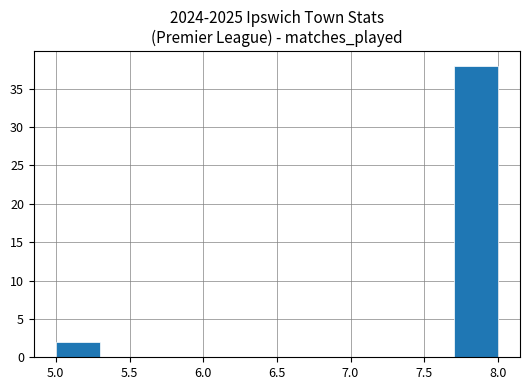

Which range on the x-axis has the tallest bar?

7.7 to 8.0